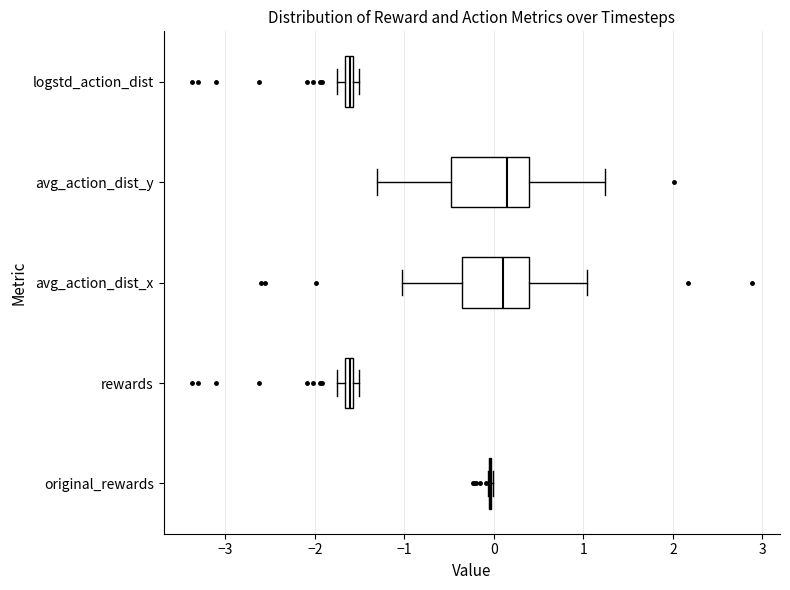

Where does the right whisker of the box for avg_action_dist_x end on the x-axis? The values are not printed on the chart, so give them approximately, as read against the axis.

1.0